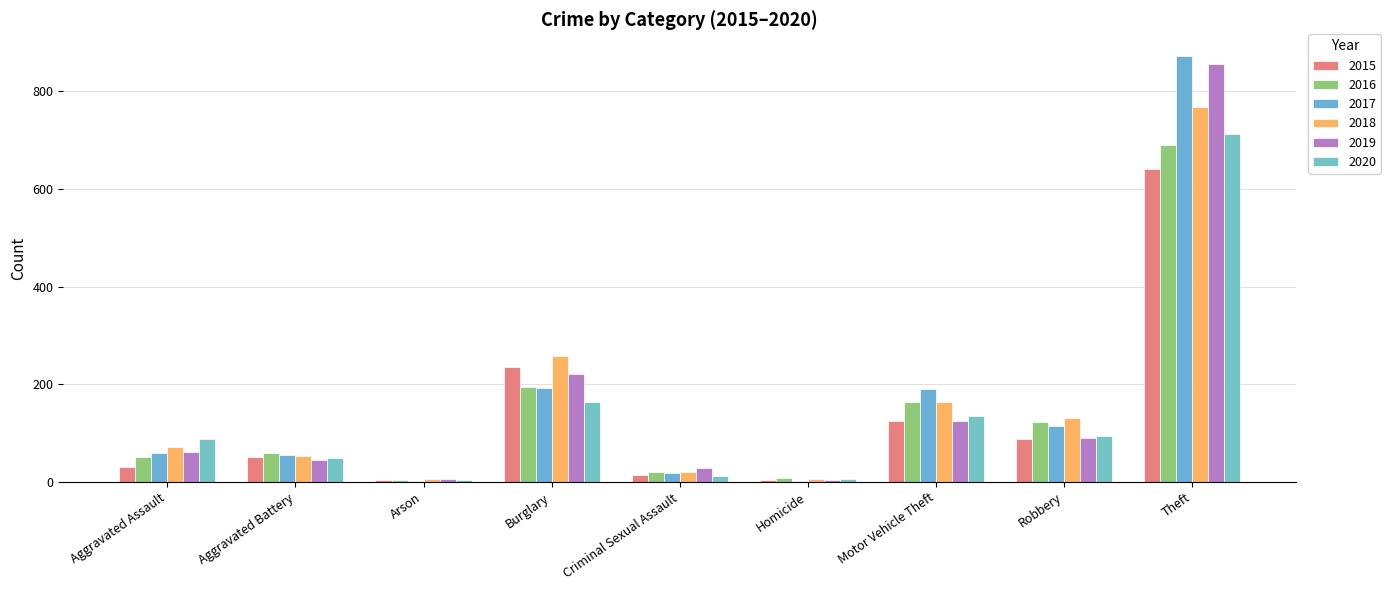

How many groups of bars are there?

9